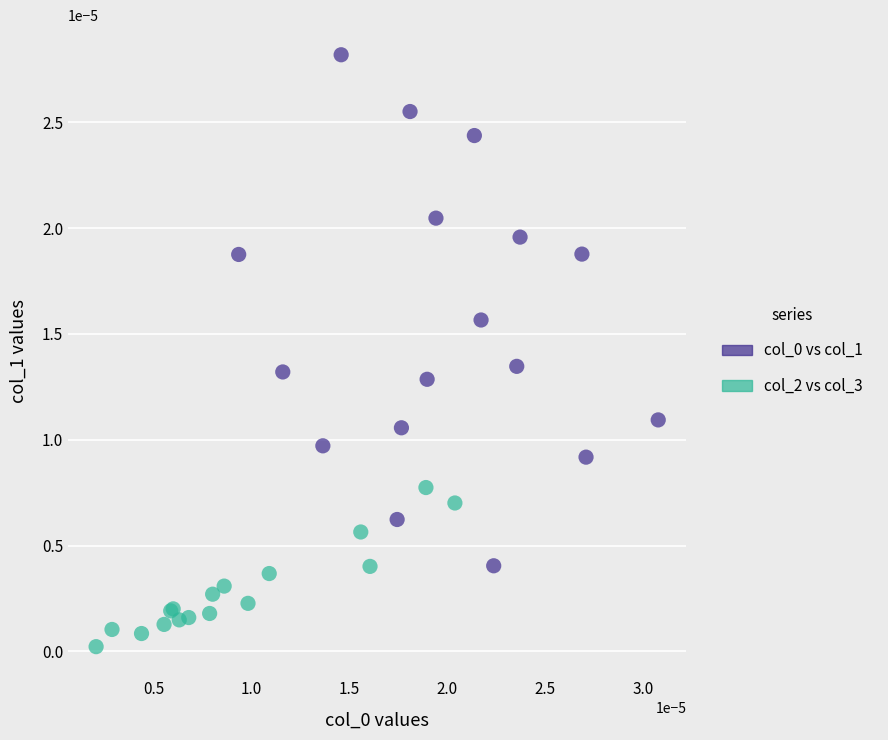

Which series reaches the minimum Y coordinate?

col_2 vs col_3